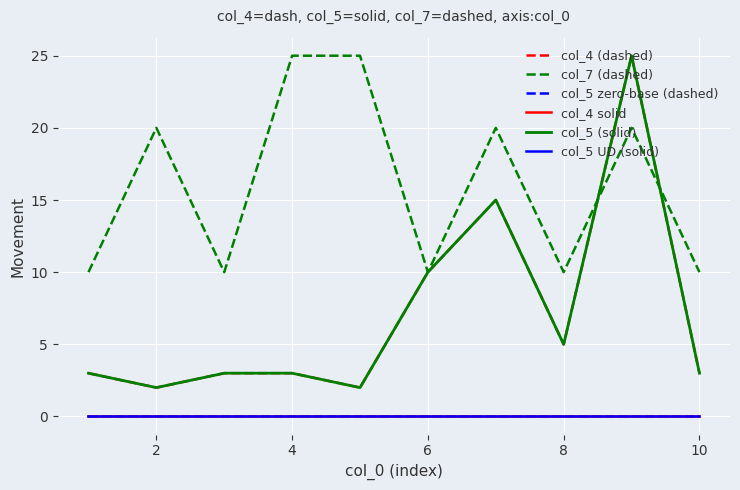

Does the chart display data point markers on the line(s)?

No